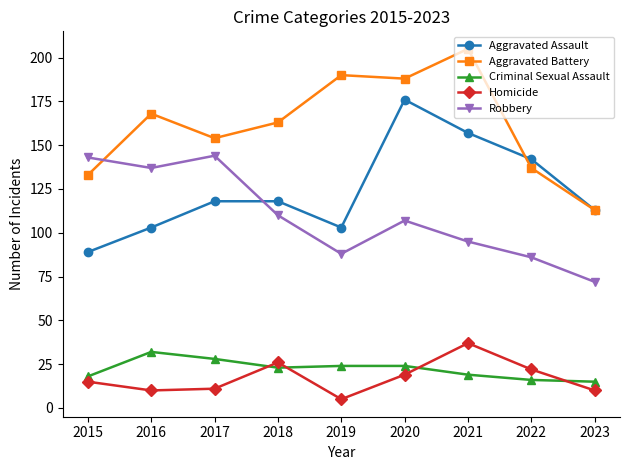

In Robbery, how many points are higher than both neighbors (excluding endpoints)?

2